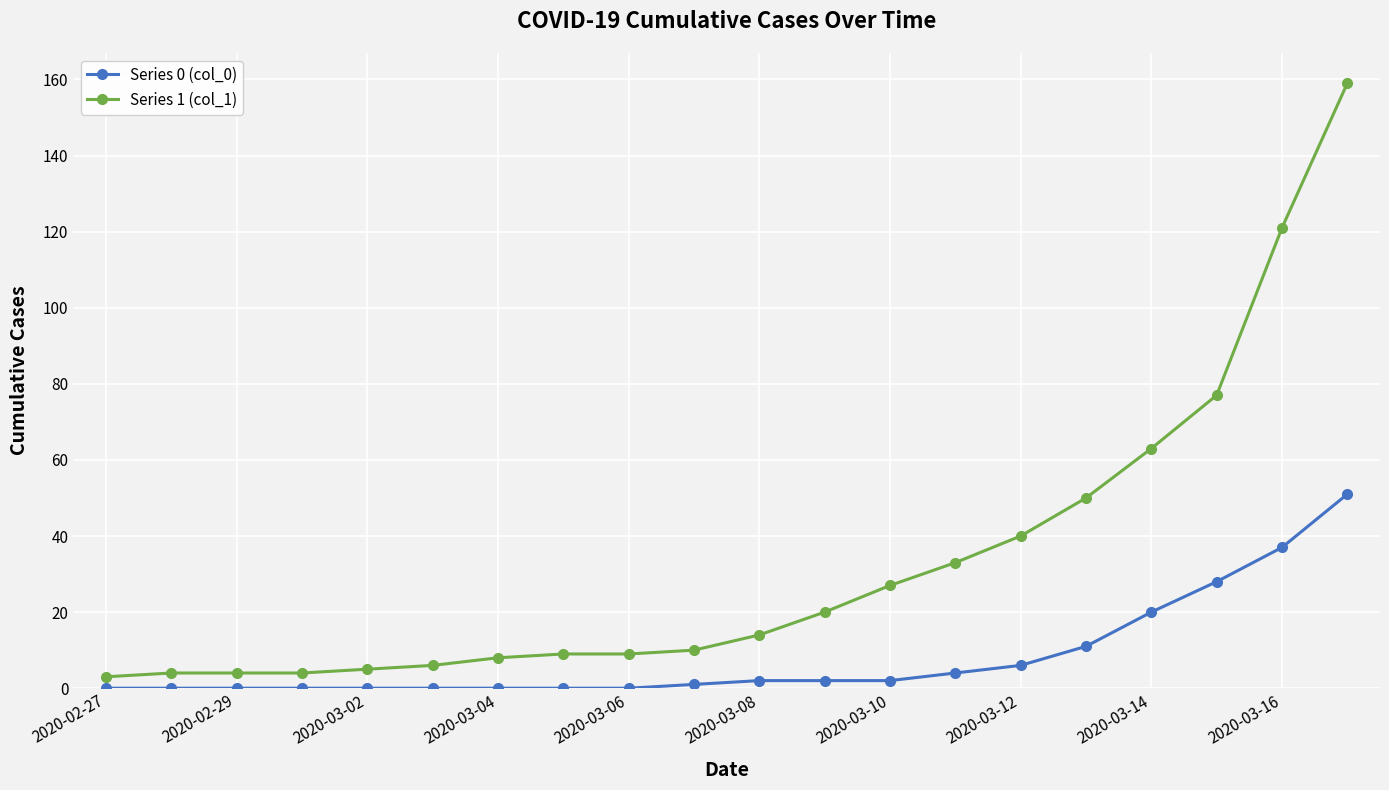

What is the greatest value displayed?

159